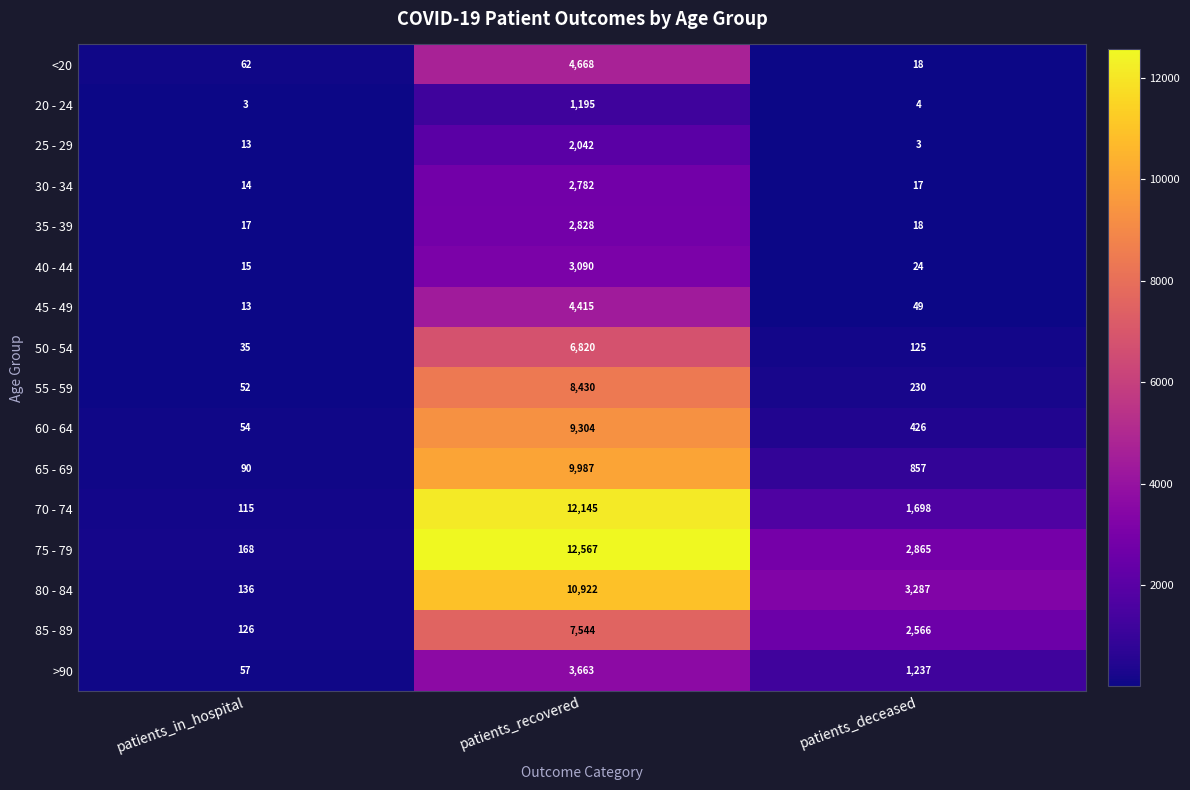

Rank the series by their maximum value, from lowest to highest.

20 - 24, 25 - 29, 30 - 34, 35 - 39, 40 - 44, >90, 45 - 49, <20, 50 - 54, 85 - 89, 55 - 59, 60 - 64, 65 - 69, 80 - 84, 70 - 74, 75 - 79